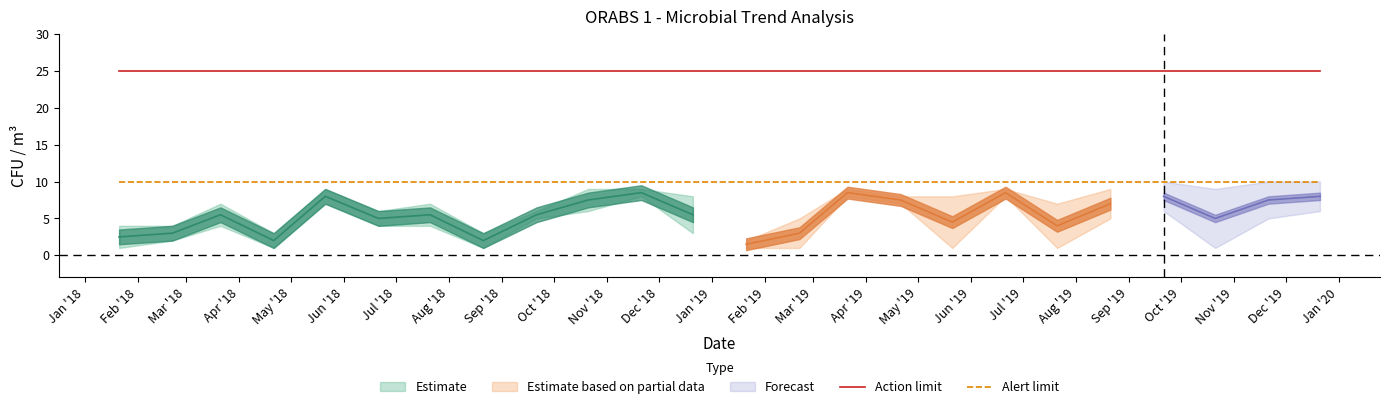

At how many categories does at least one series exceed 15?

24